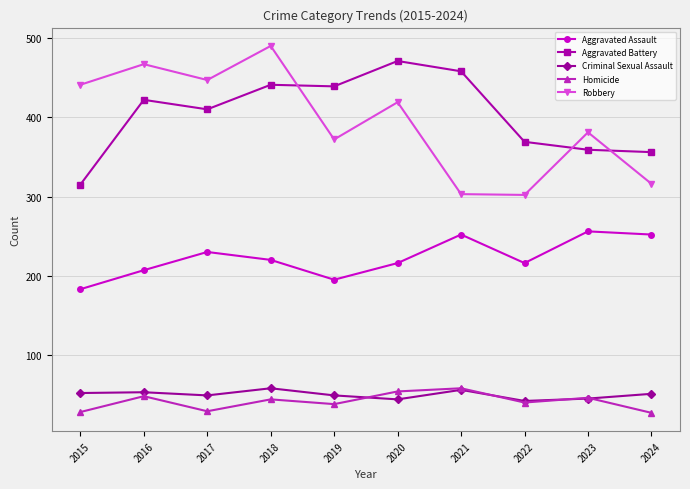

Where is the first local maximum for Aggravated Battery?

2016